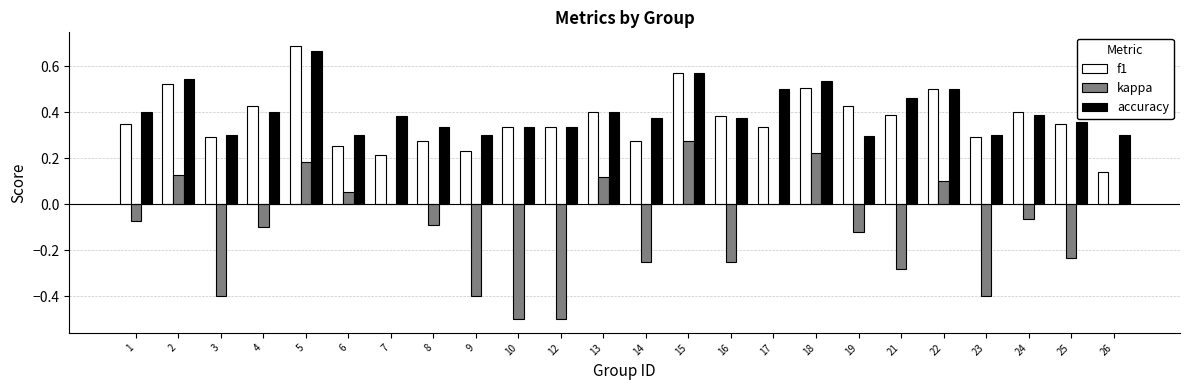

The value of accuracy at 26 is 0.1. True or false?

False